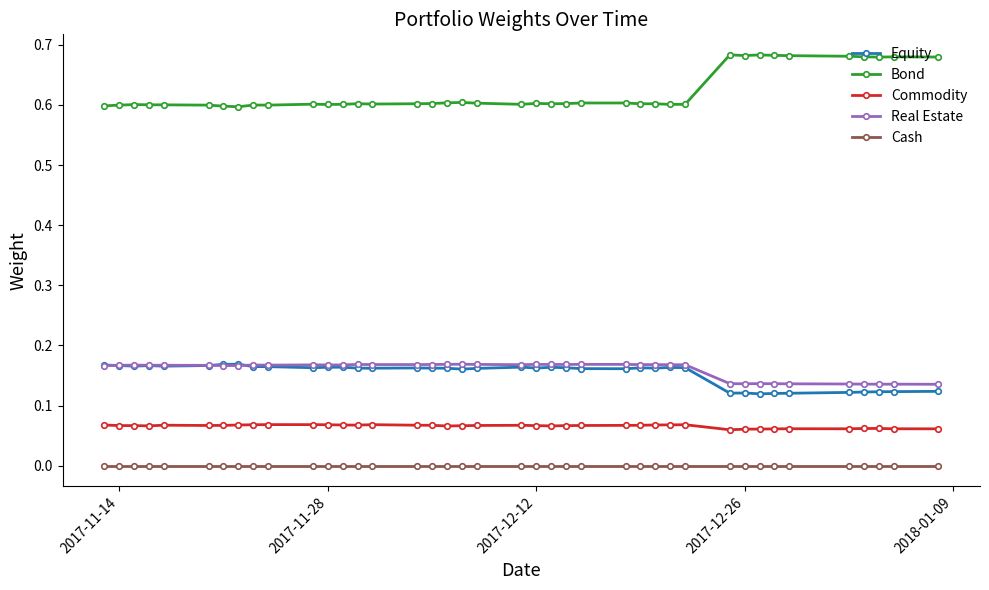

Which series has the largest range (max minus min)?

Bond